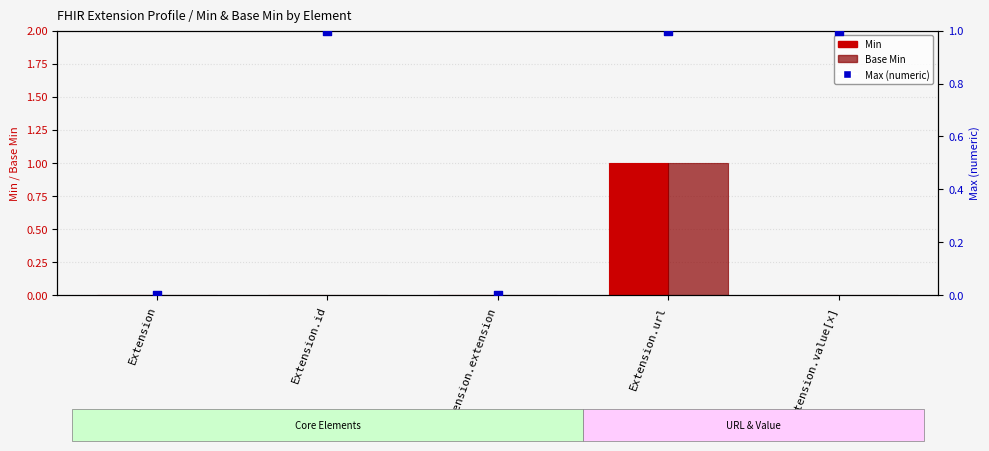

What are all the series names shown in the legend?

Min, Base Min, Max (numeric)